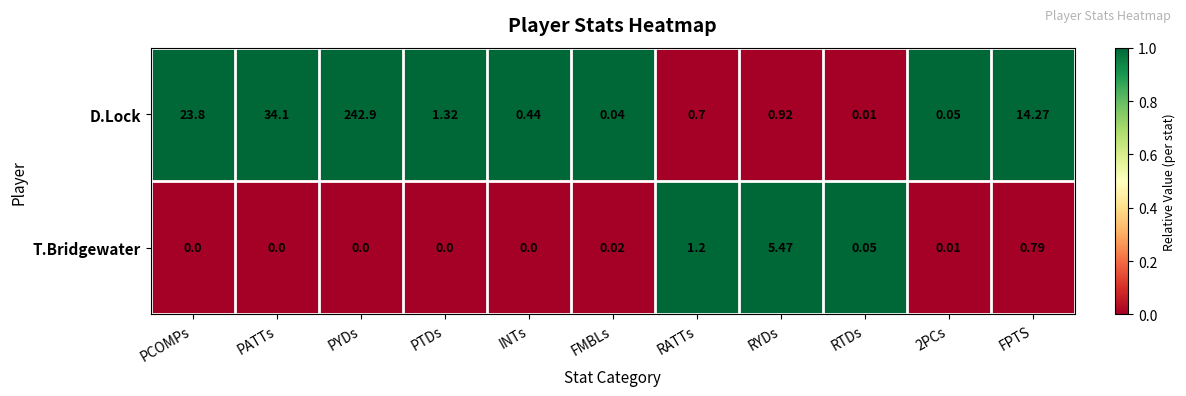

What is the greatest value displayed?

242.9